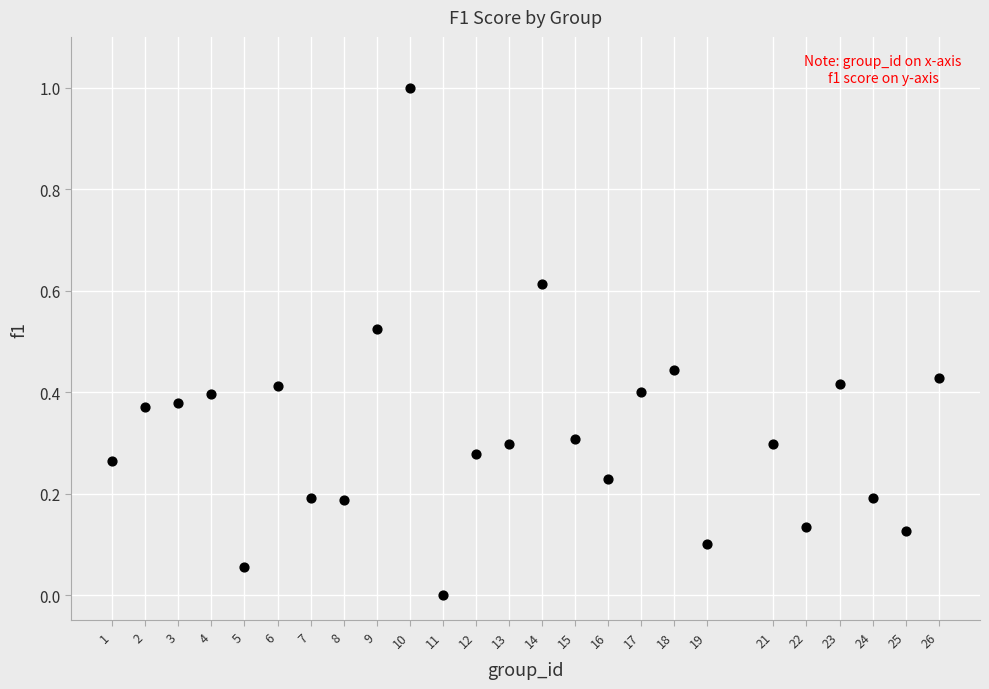

What is the range of Y values (max minus min)?

1.0